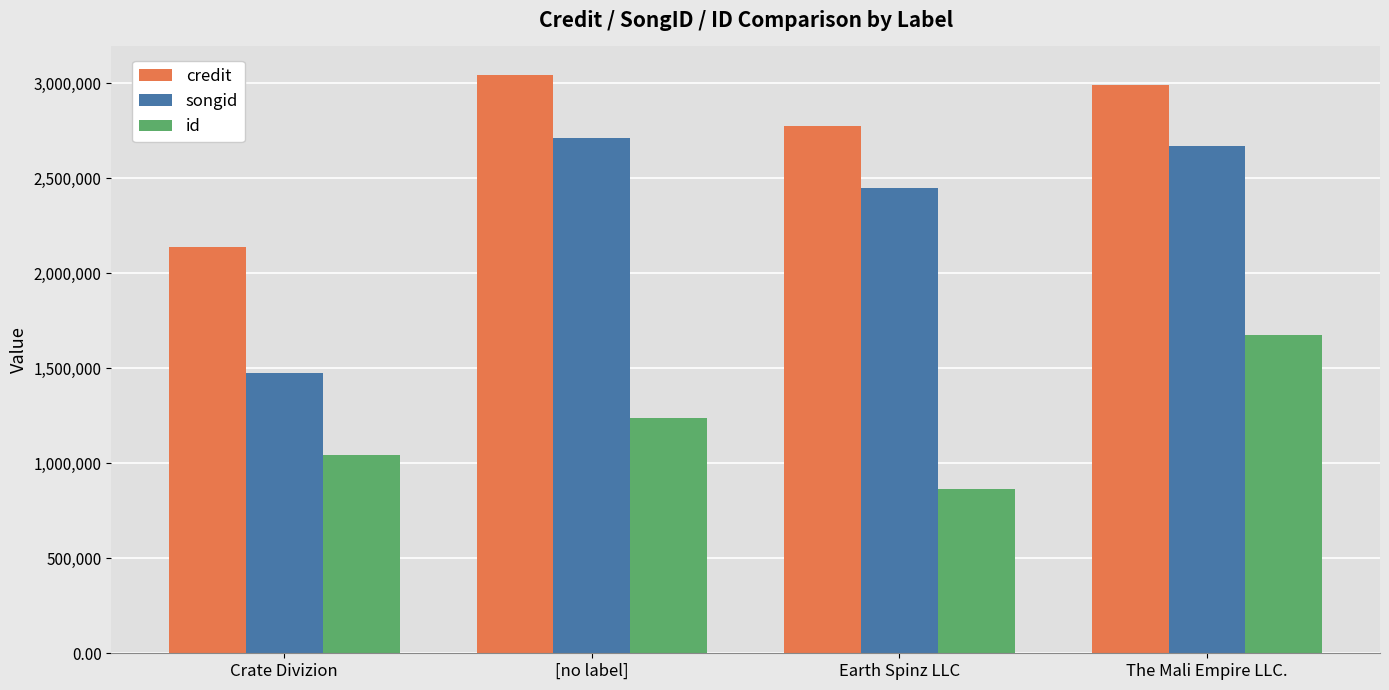

Which series has the largest range (max minus min)?

songid